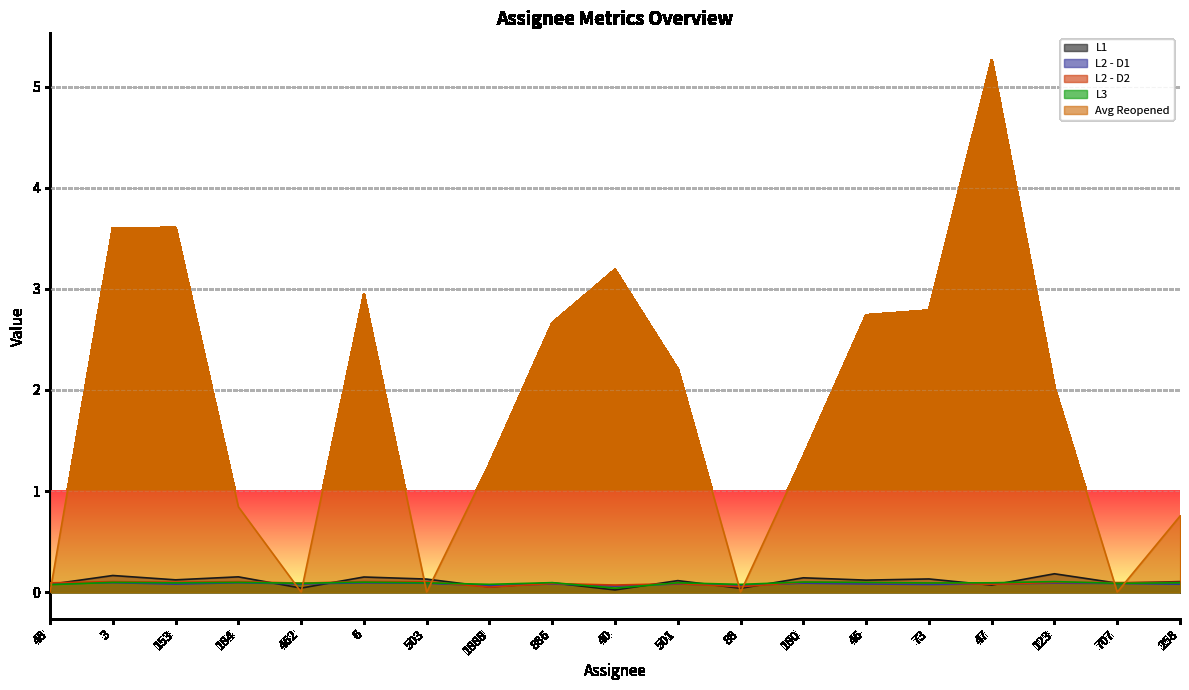

What is the maximum value shown in the chart?

5.3